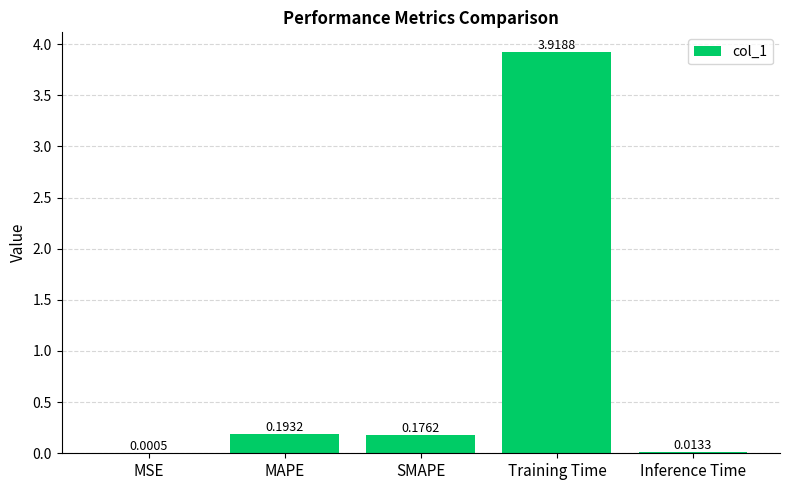

What is the sum of all values?

4.3